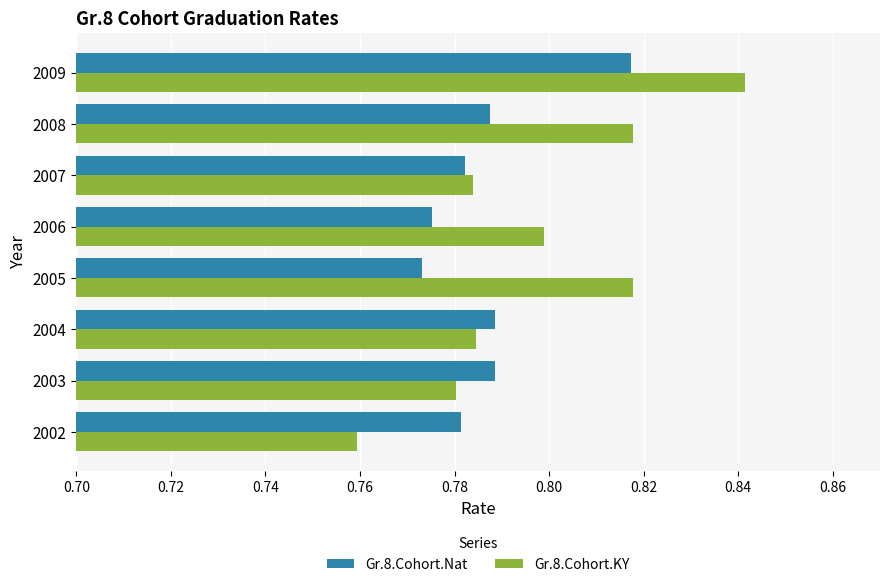

How many categories are shown in the chart?

8